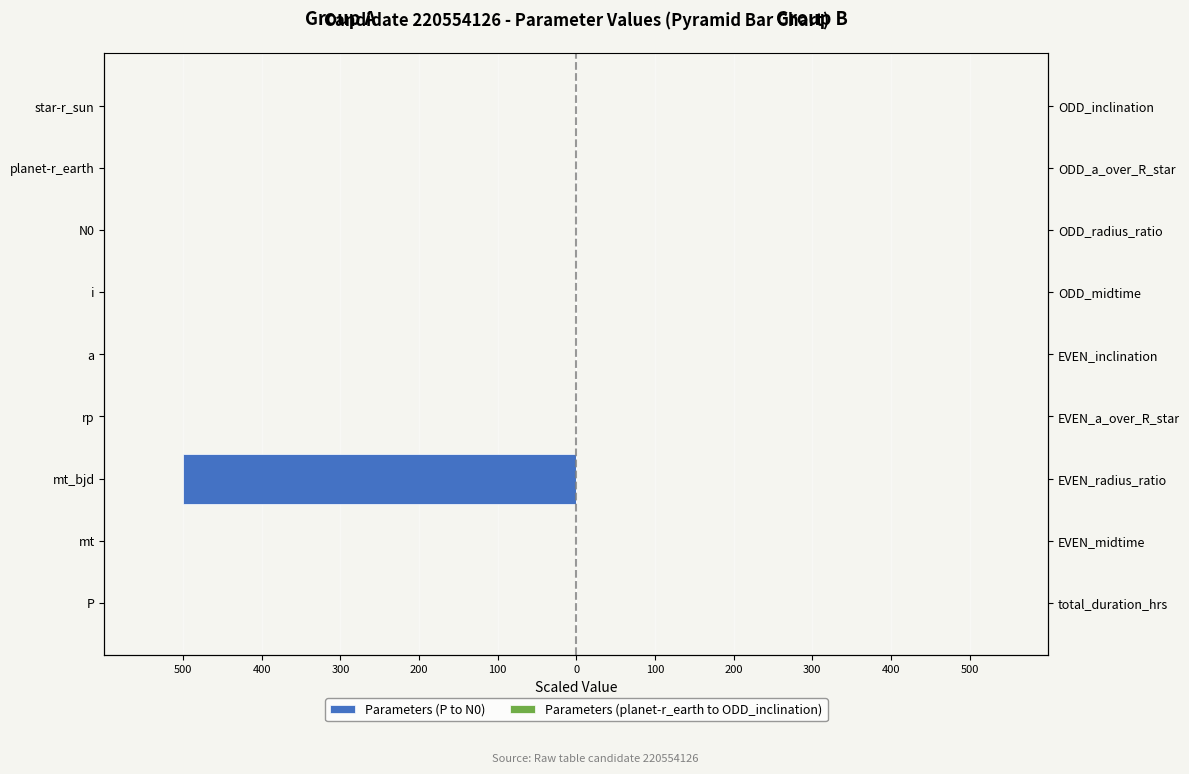

The value of Parameters (P to N0) at a is -0.0. True or false?

True